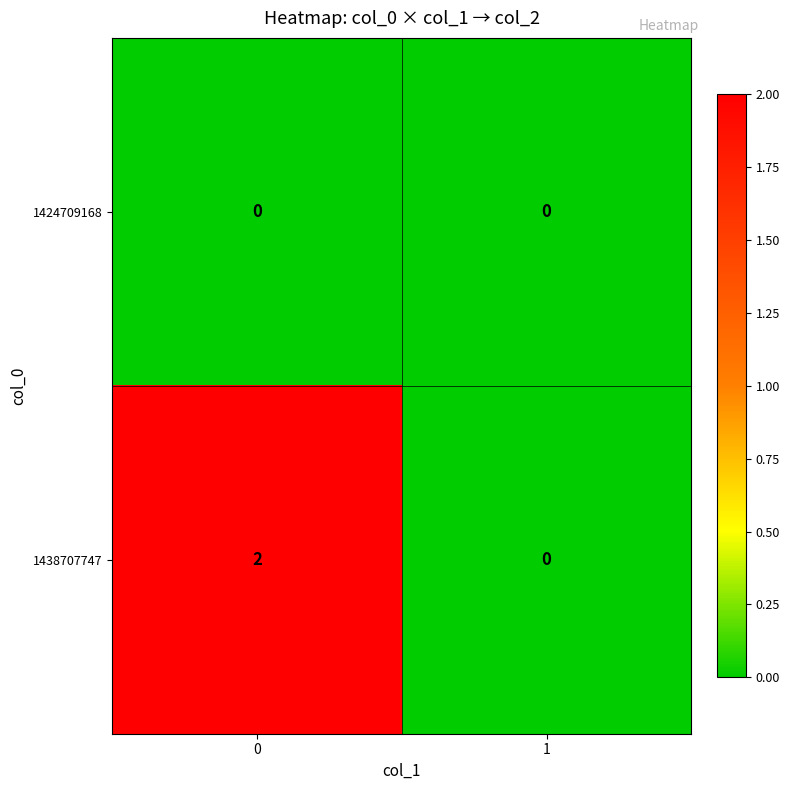

Is it true that 1438707747 equals 2 at 0?

True